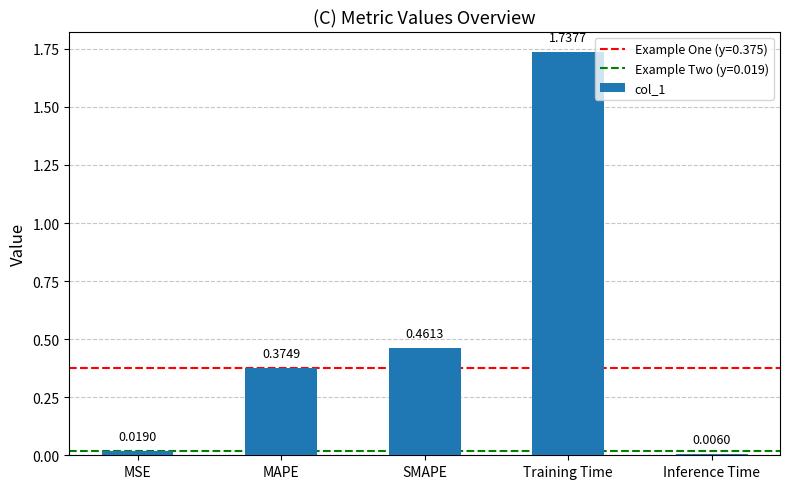

Which has a higher value, SMAPE or MAPE?

SMAPE